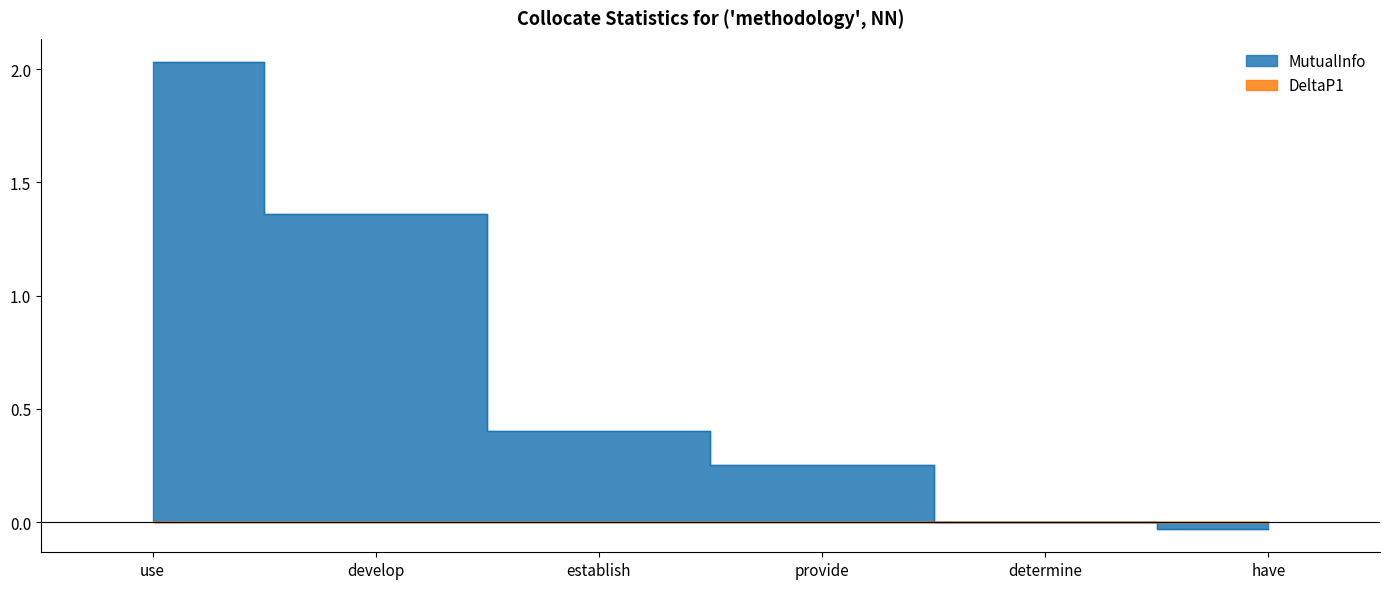

How many intersections are there between MutualInfo and DeltaP1?

1